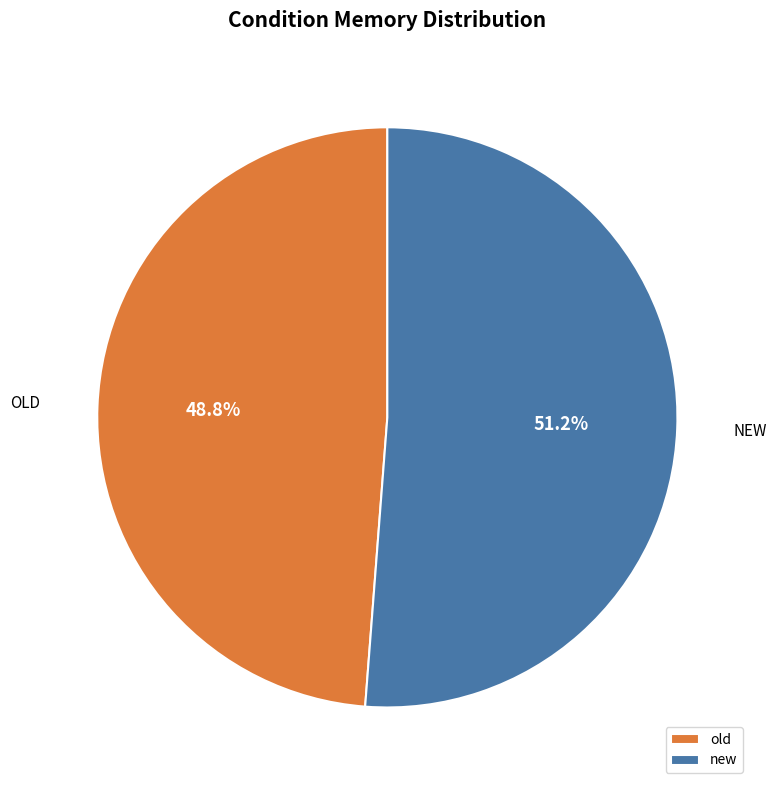

To the nearest percent, what is the difference between the old and new slice percentages?

2%